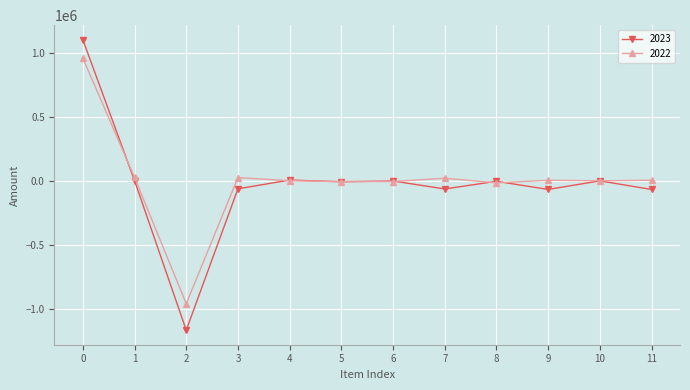

True or false: 2023 has more than 2 interior local peaks.

True